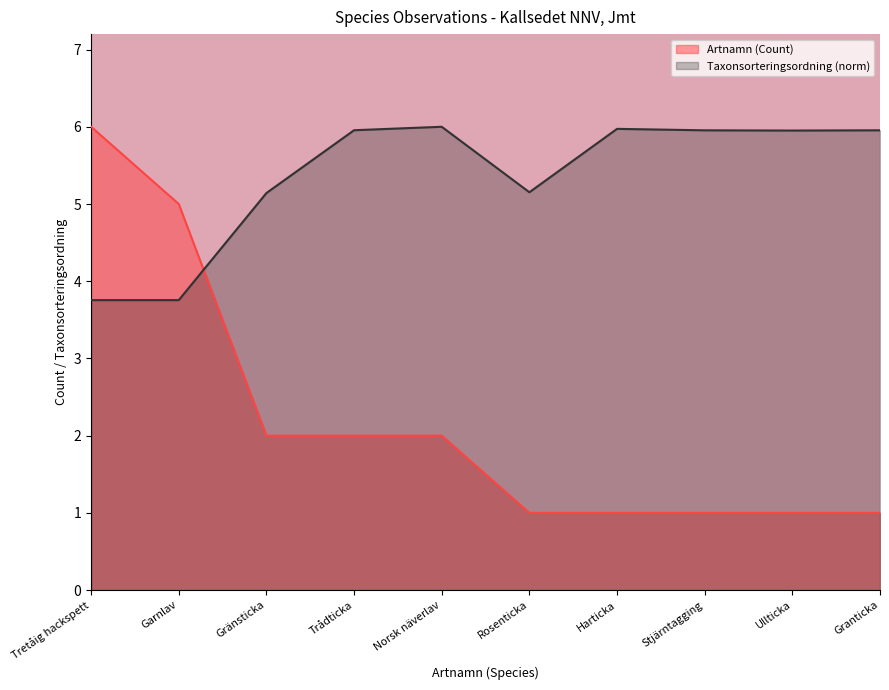

At which label does Taxonsorteringsordning reach its peak?

Norsk näverlav